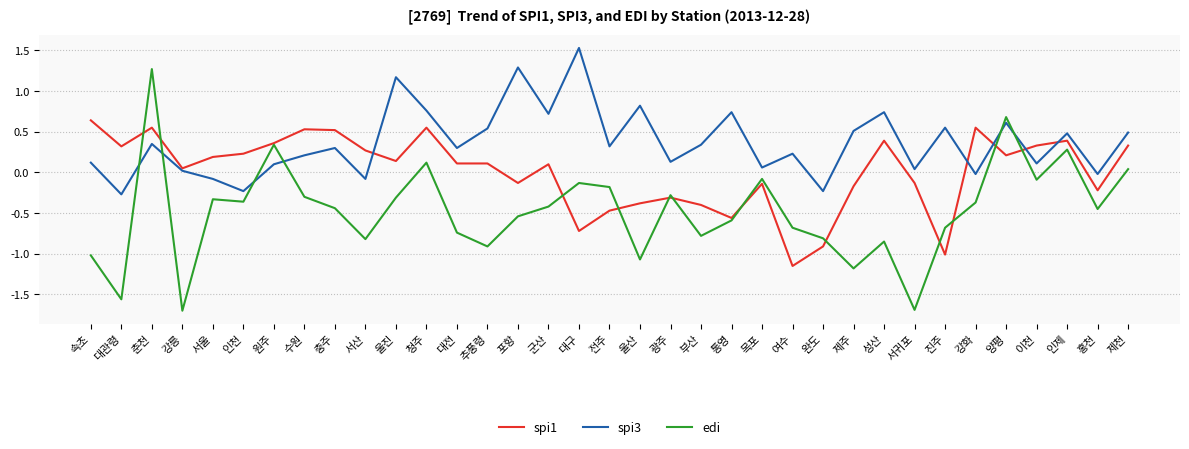

Which series has the largest total across all categories?

spi3